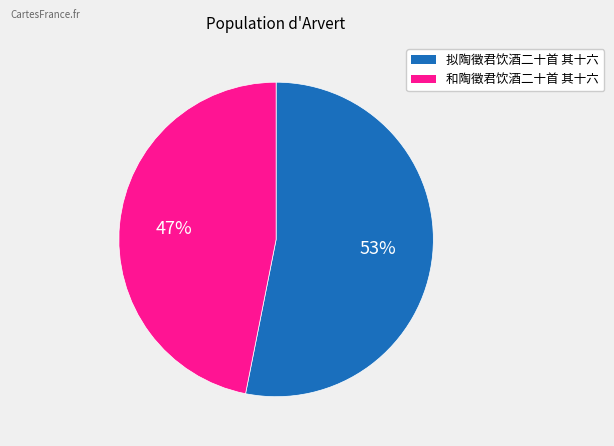

Between 和陶徵君饮酒二十首 其十六 and 拟陶徵君饮酒二十首 其十六, which is larger?

拟陶徵君饮酒二十首 其十六